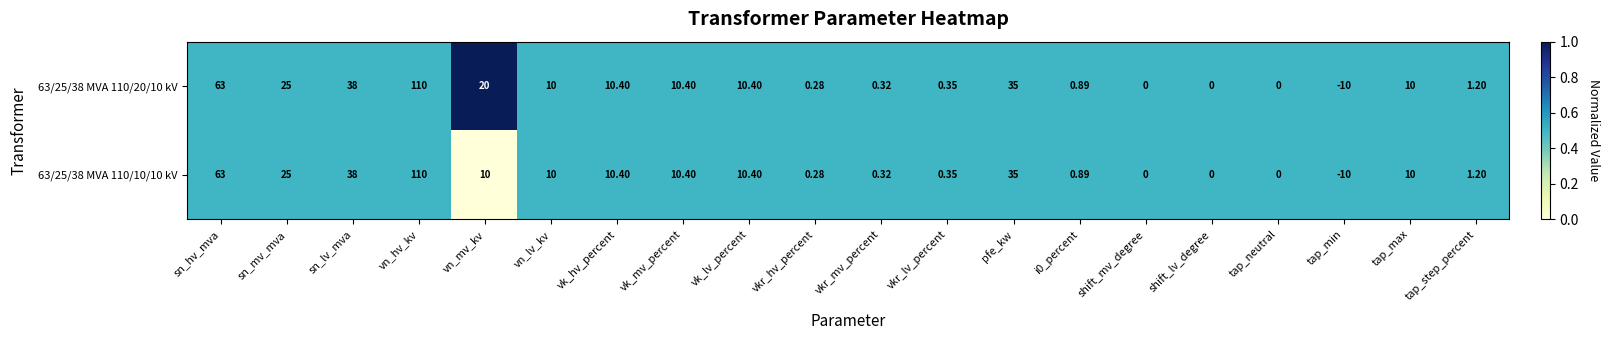

At which category does the chart reach its peak across all series?

vn_hv_kv